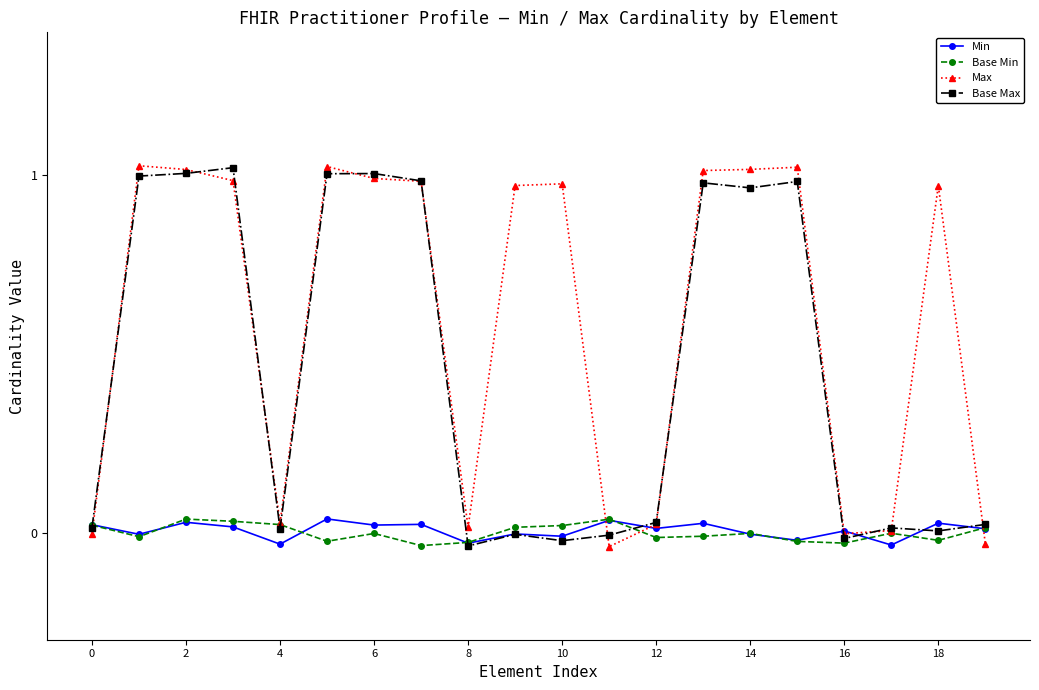

Which series has the largest total across all categories?

Max